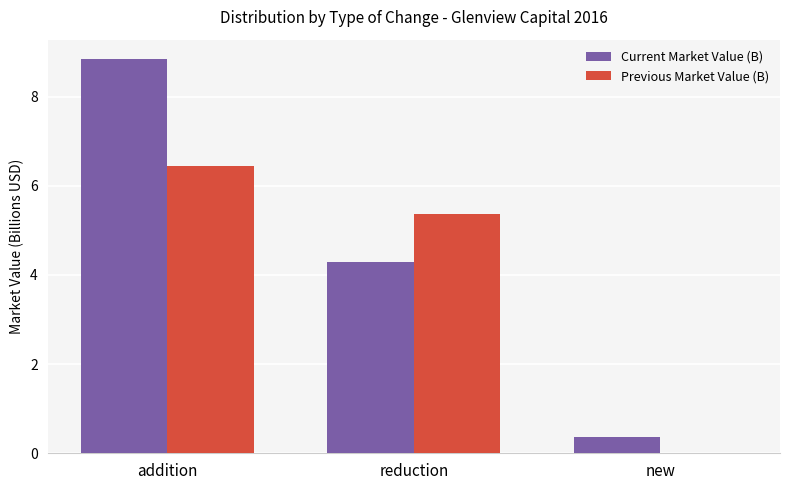

Reading left to right, transcribe all the data shown in this chart.

Current Market Value (B): 8.8	4.3	0.4
Previous Market Value (B): 6.4	5.4	0.0